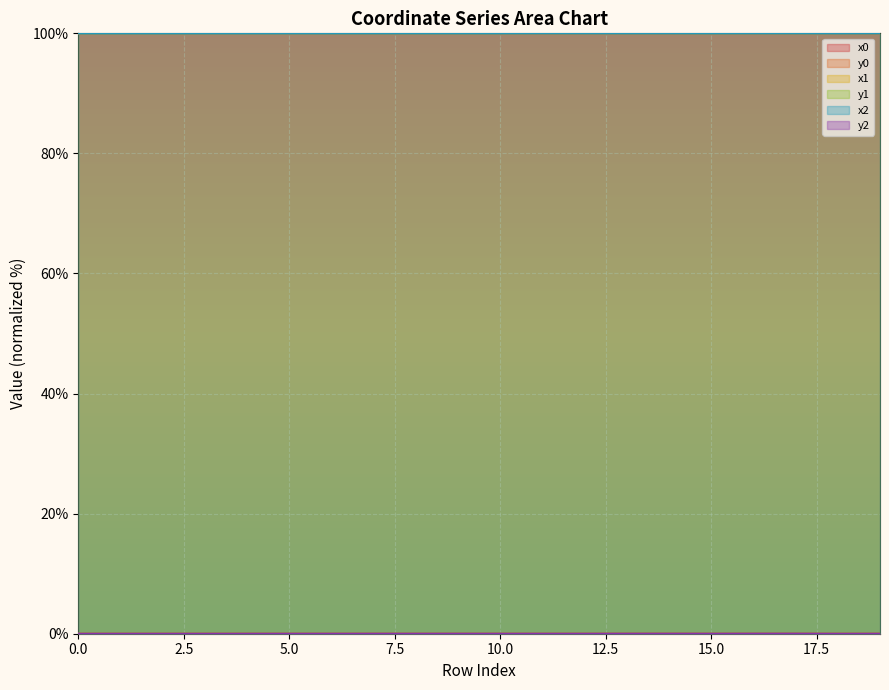

Which series has the largest range (max minus min)?

x2